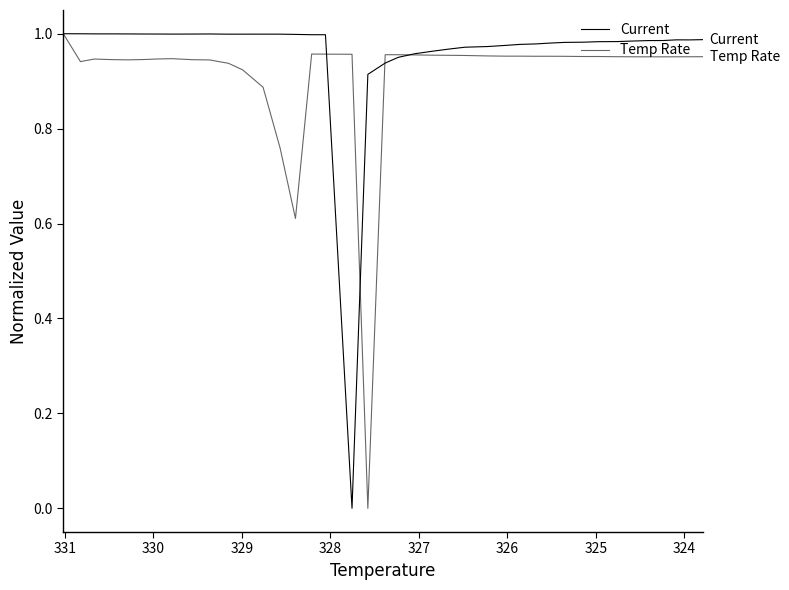

What is the greatest value displayed?

1.0